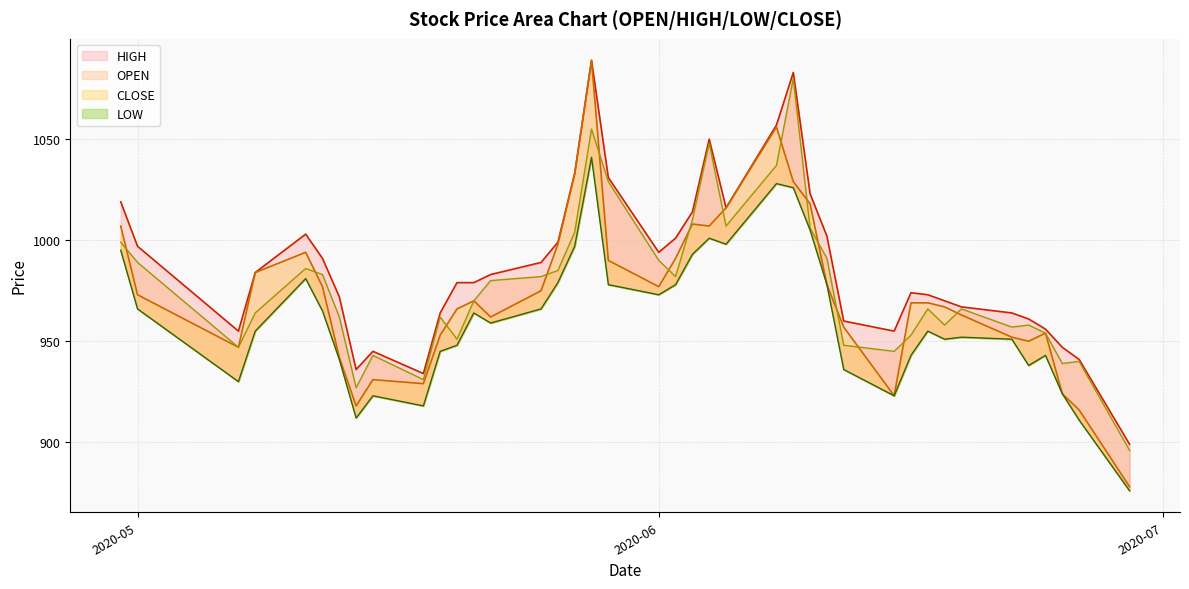

True or false: LOW and HIGH cross at least once.

False